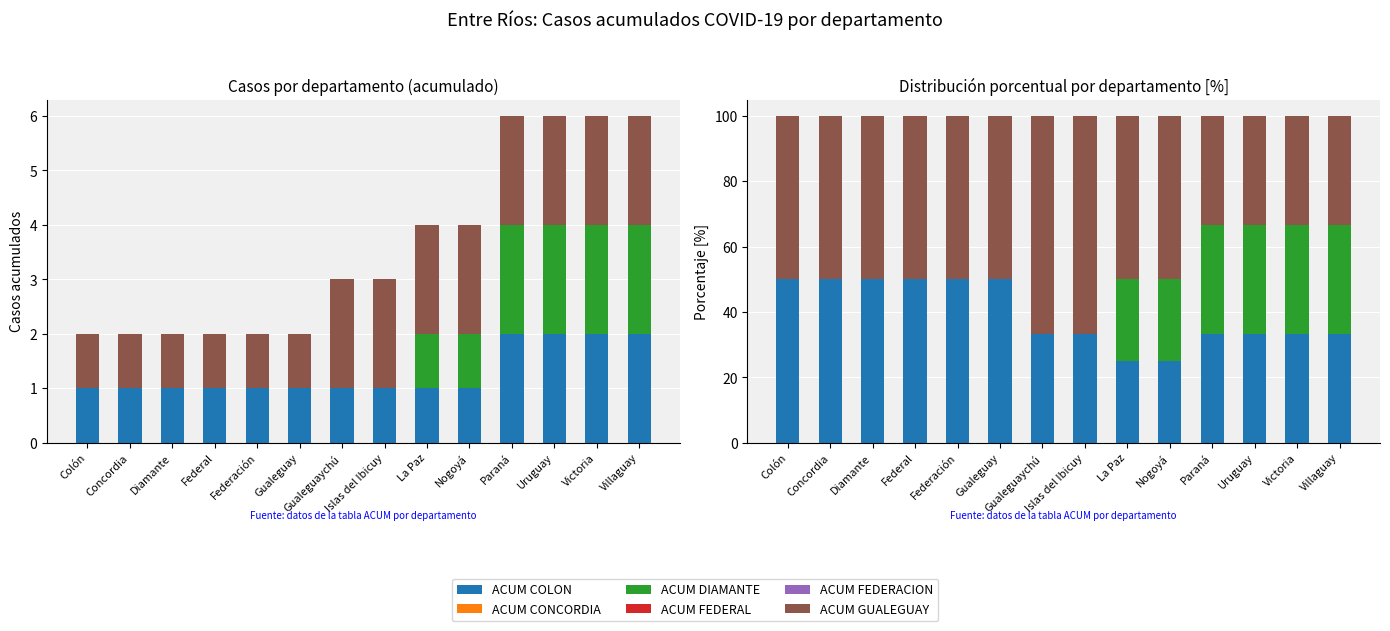

At which label is ACUM COLON closest to 37?

Gualeguaychú